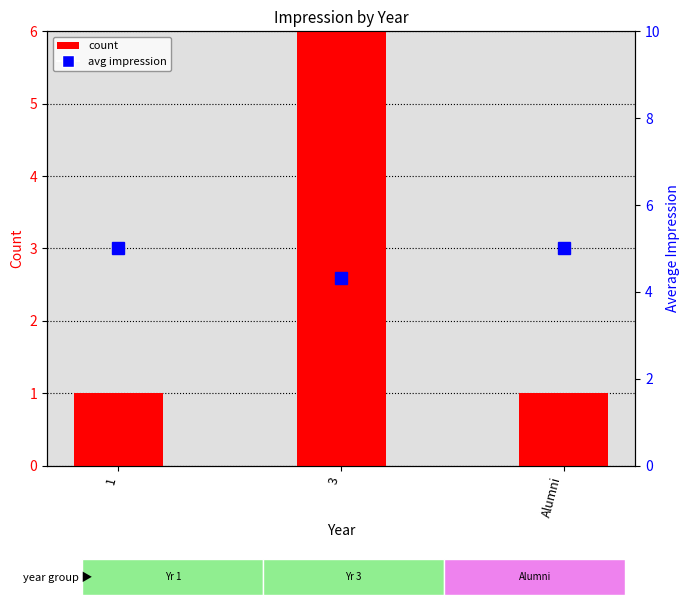

At which category is the sum across all series the highest?

3